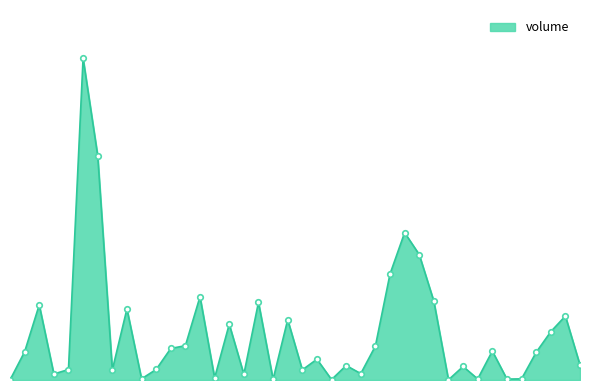

Is this an area chart (filled region under the line)?

Yes